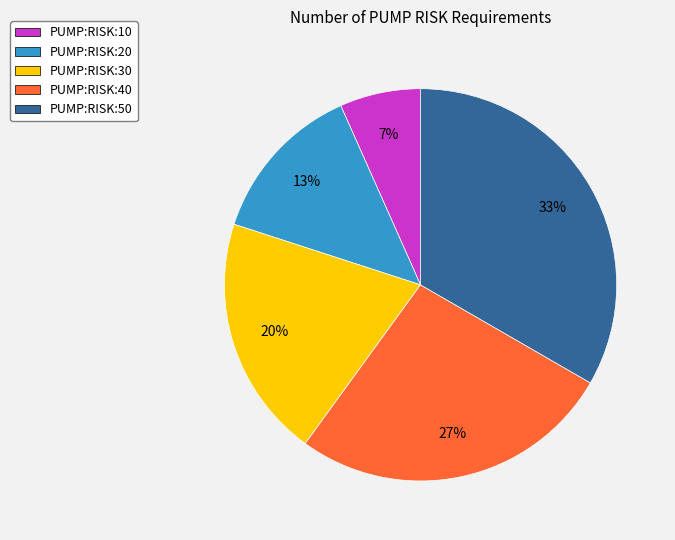

To the nearest percent, what is the difference between the PUMP:RISK:30 and PUMP:RISK:50 slice percentages?

13%